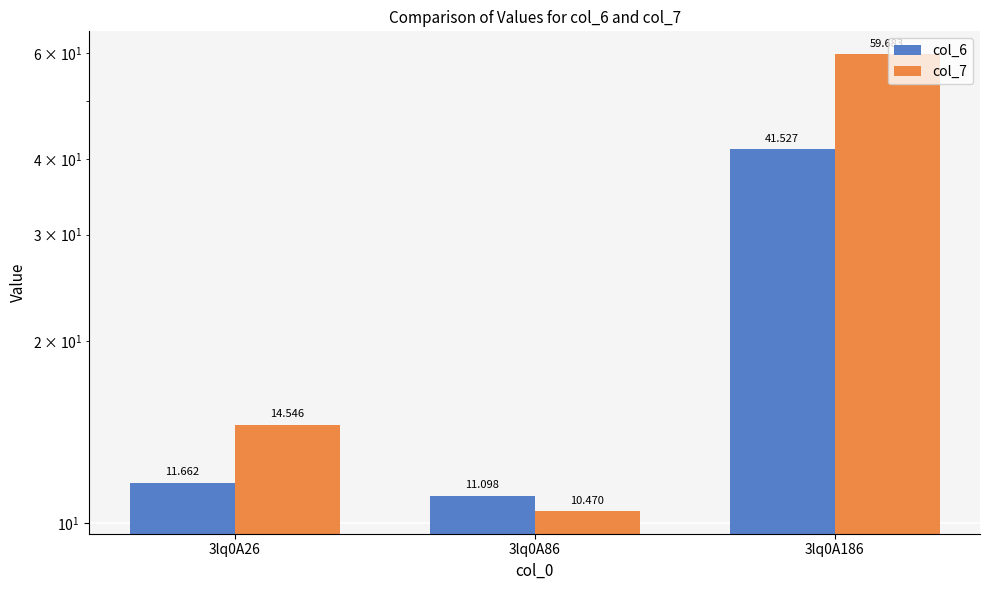

How many groups of bars are there?

3